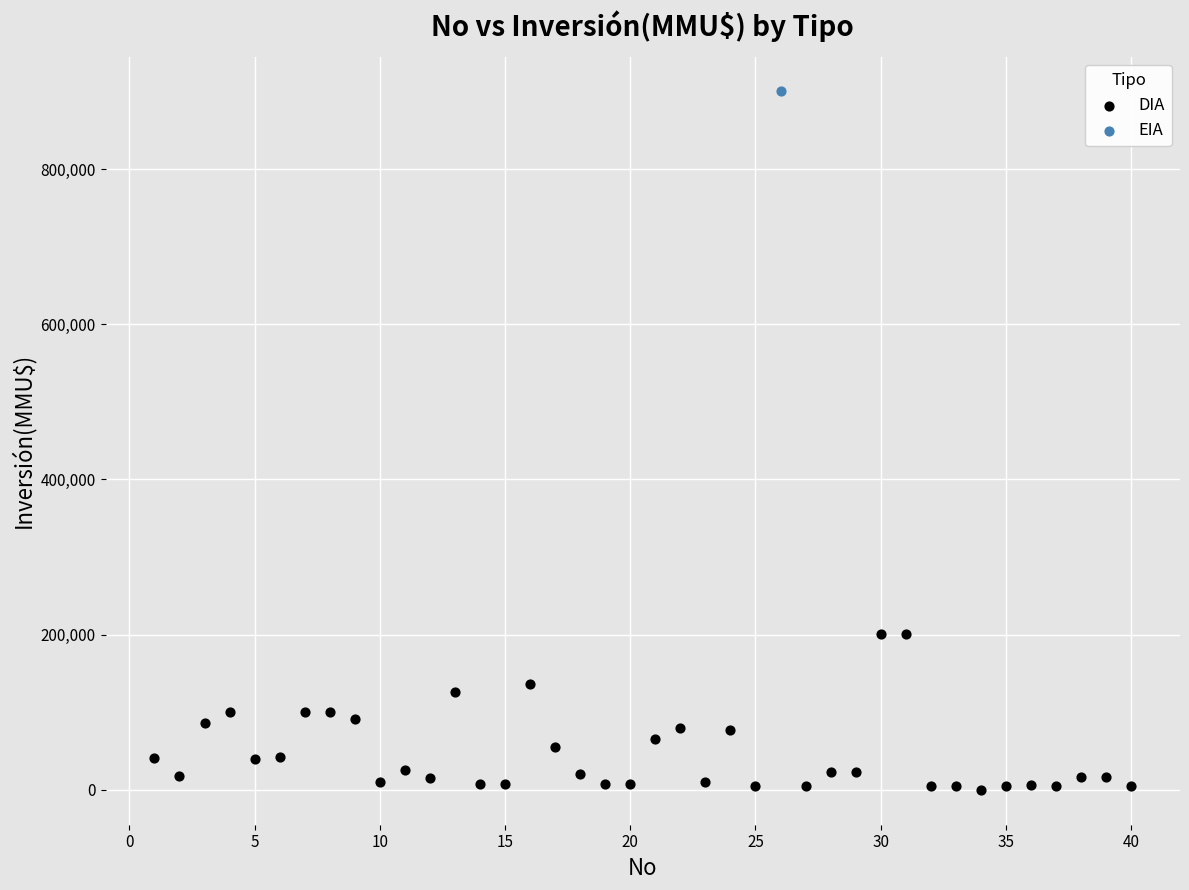

What are all the series names shown in the legend?

DIA, EIA